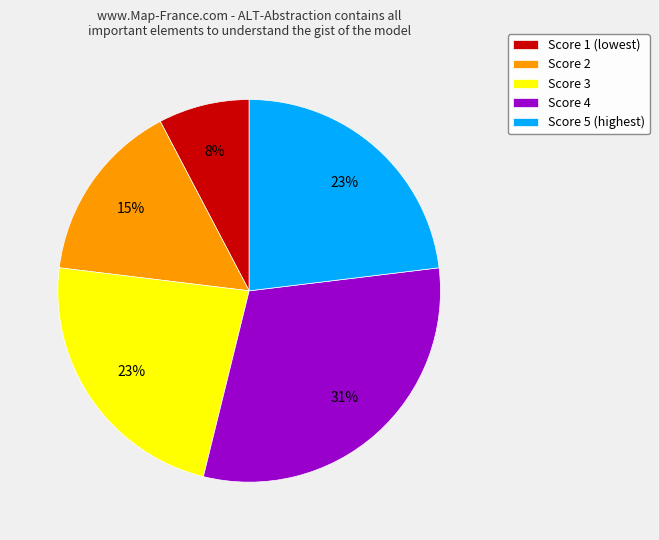

Which has a higher value, Score 1 (lowest) or Score 2?

Score 2